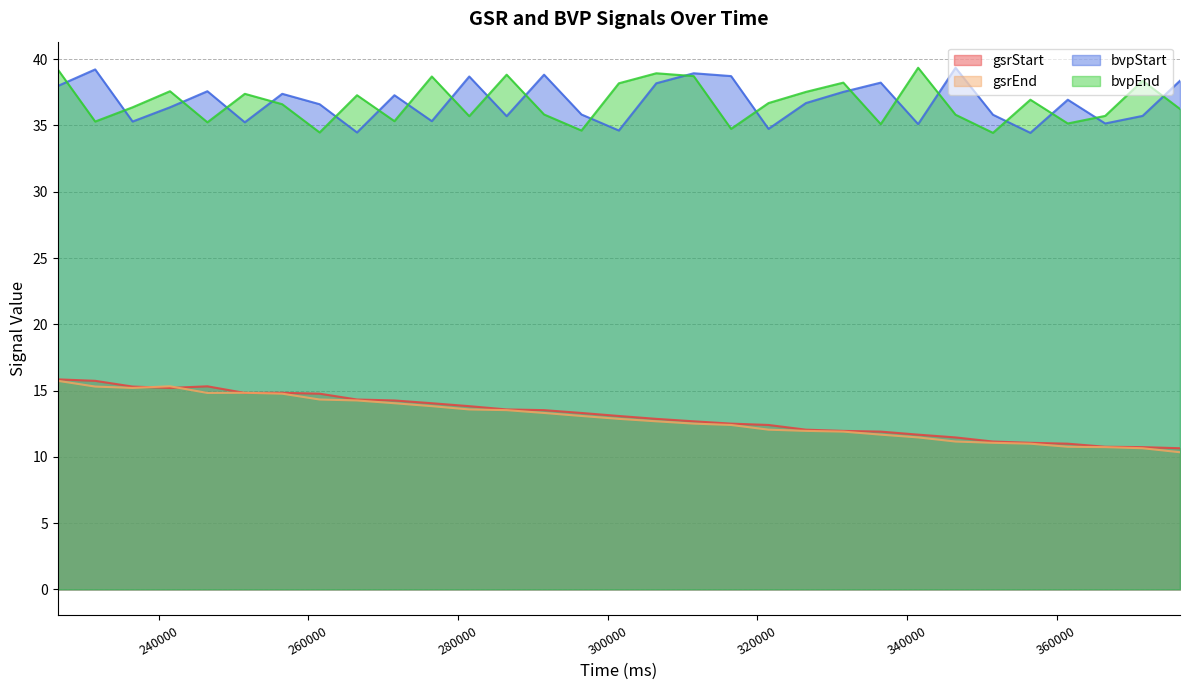

True or false: bvpStart has more than 0 interior local peaks.

True